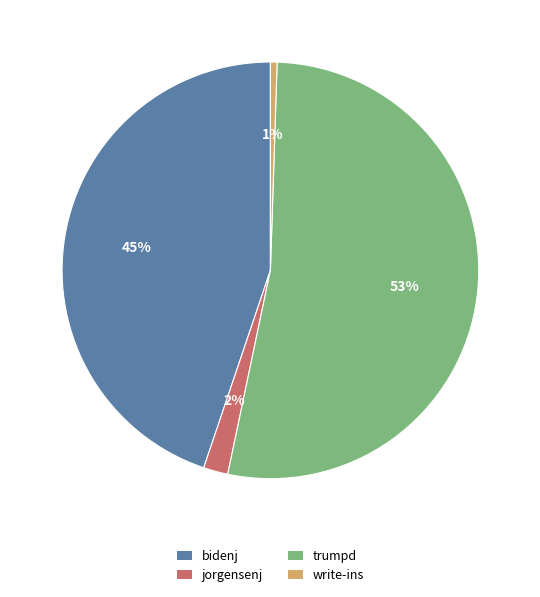

Does any single category account for the majority?

Yes